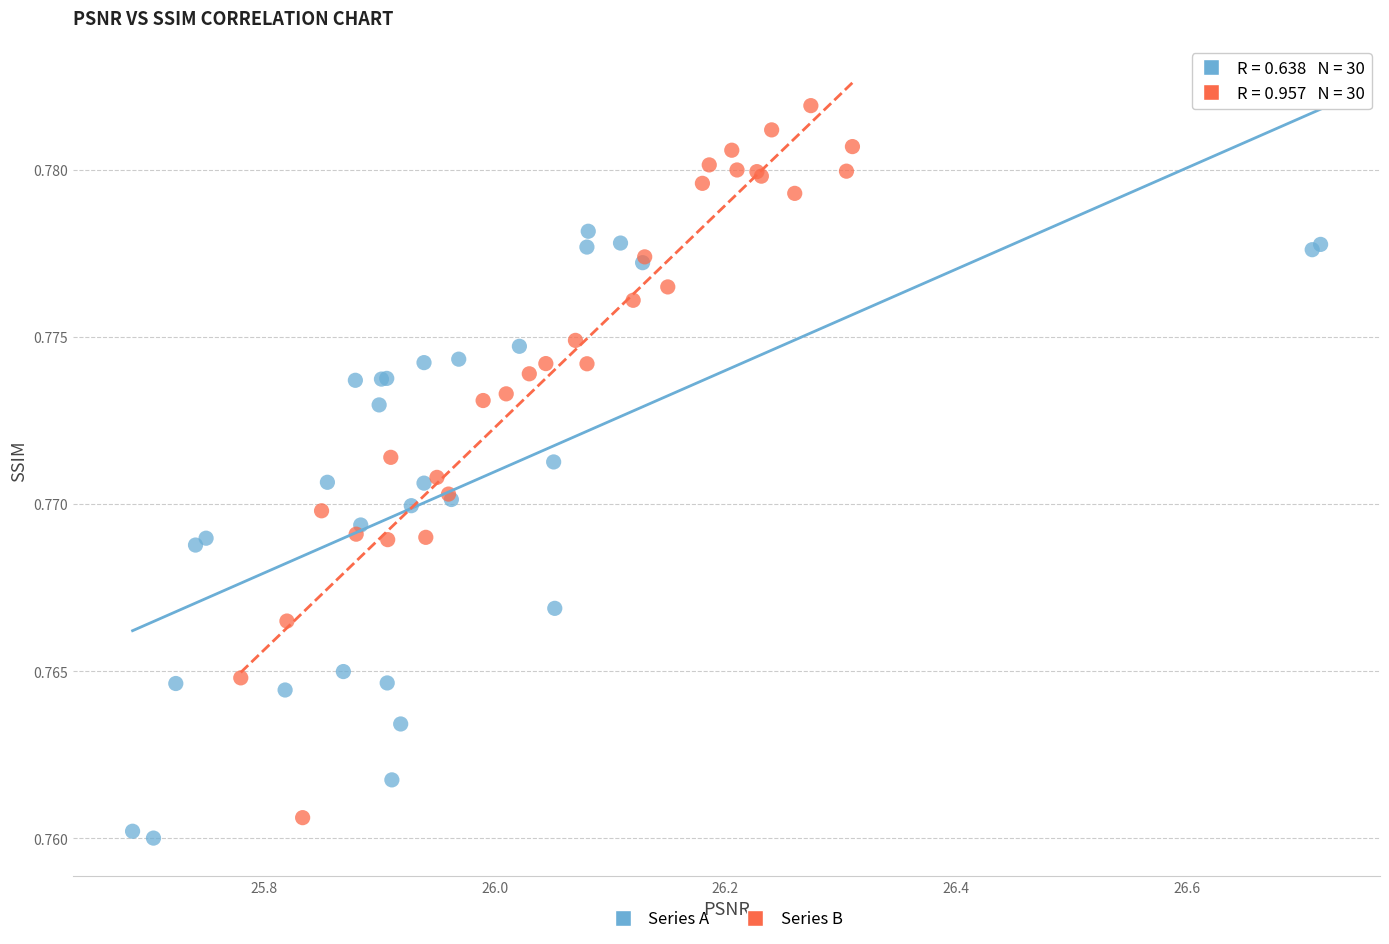

Which series contains the highest Y value?

Series B